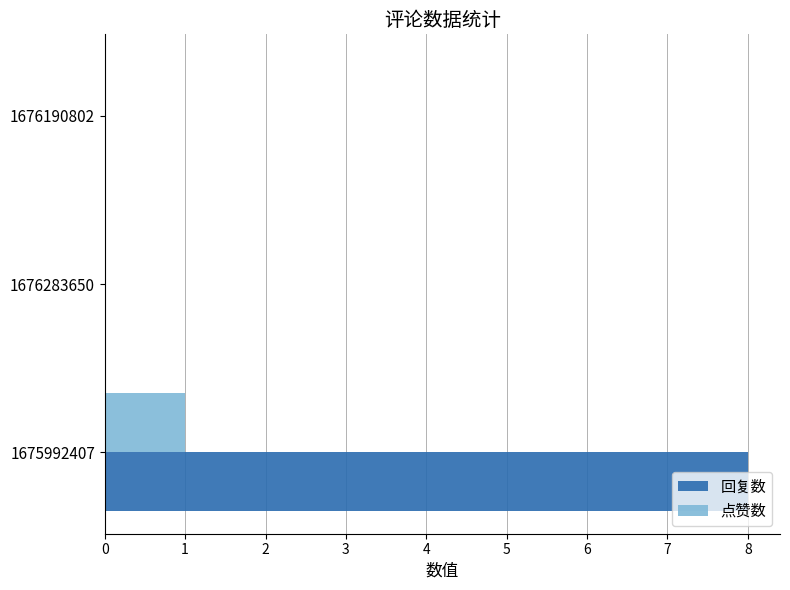

The 回复数 series shows 8 at 1675992407. True or false?

True